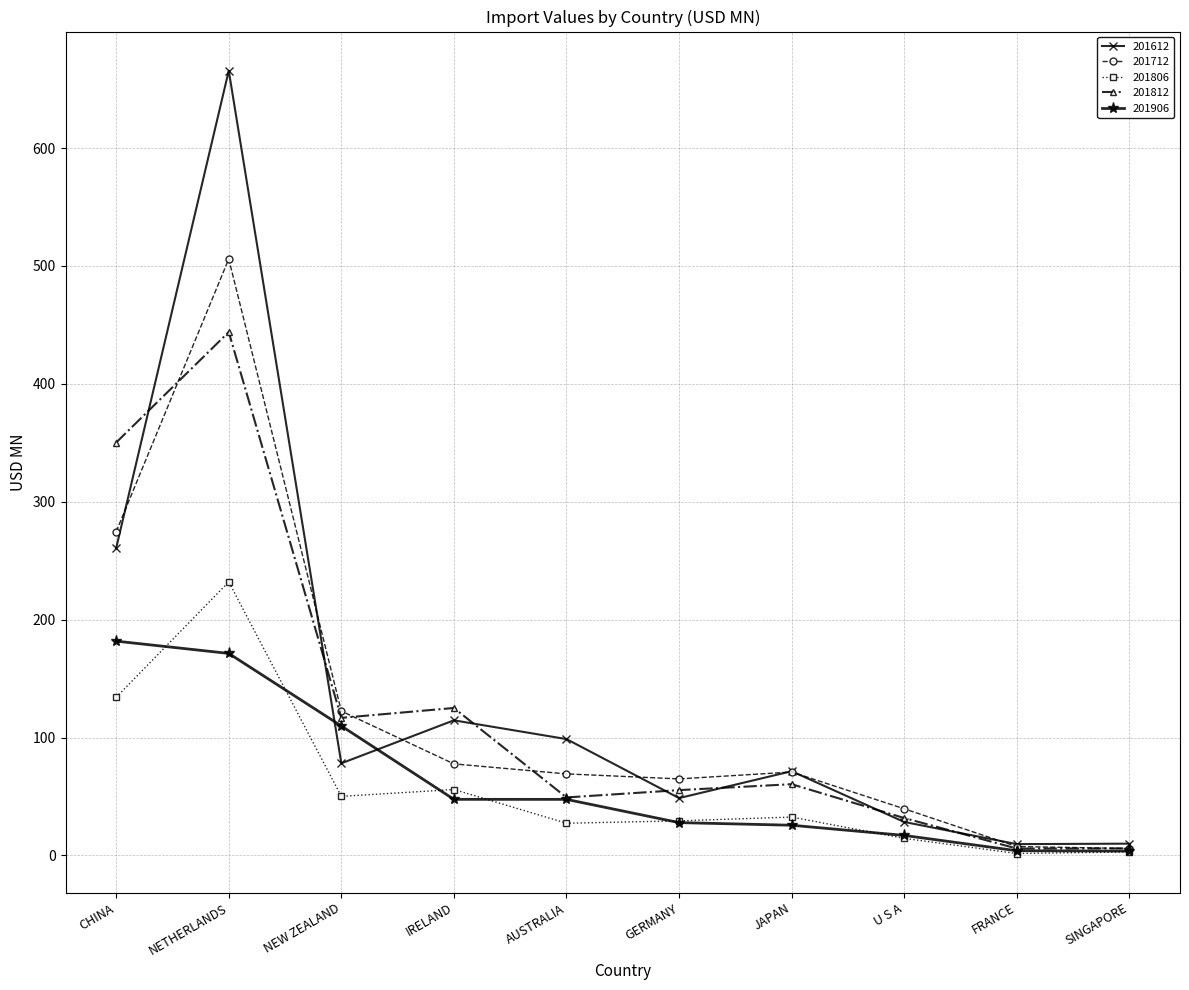

What is the maximum value for 201806?

232.0